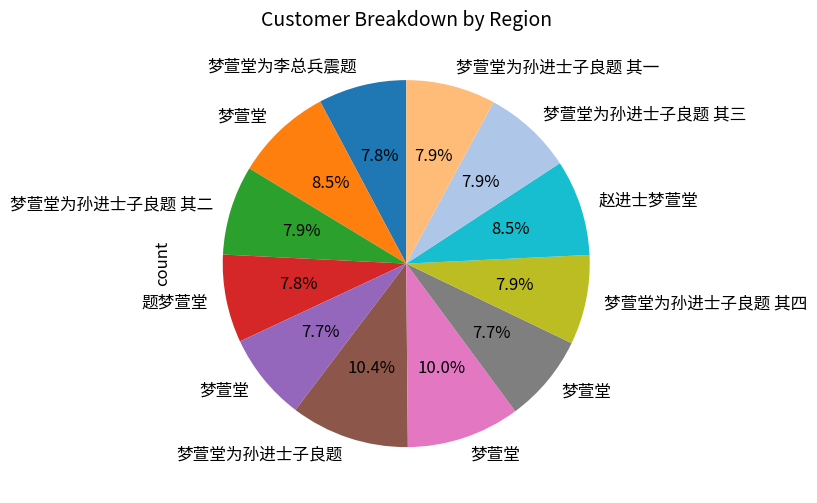

Is there a majority slice in this chart?

No